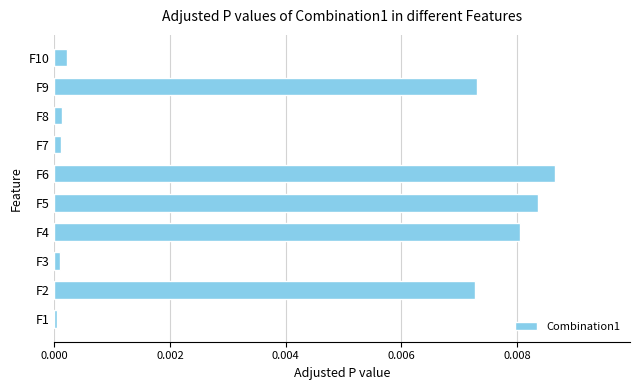

The chart shows a value of 0.0 at F4. True or false?

True